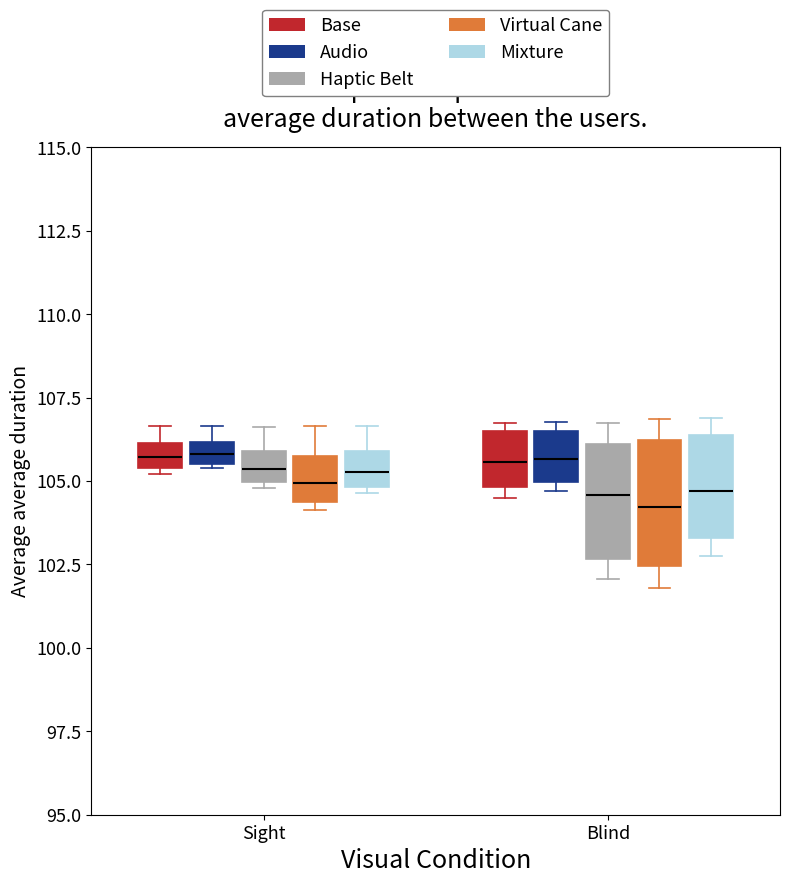

Where is the upper edge of the box for Blind (Mixture) on the y-axis? The values are not printed on the chart, so give them approximately, as read against the axis.

106.5